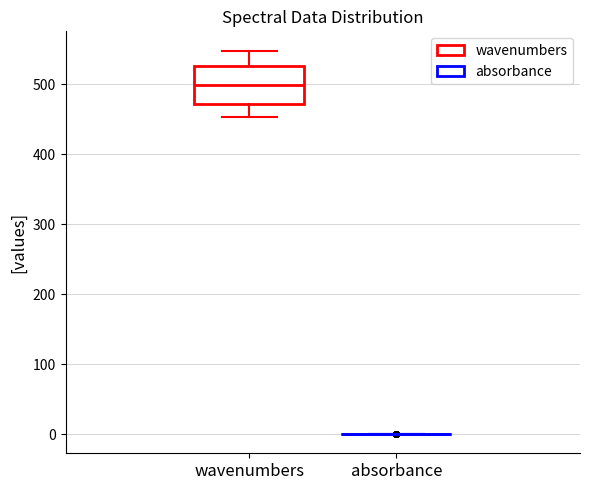

Reading left to right, transcribe this box plot: for each box, give where its median line is, the range the box spans, and where its two whiskers end, as read against the y-axis. The values are not printed on the chart, so give them approximately, as read against the axis.

wavenumbers: median 500, box 470 to 530, whiskers 450 to 550
absorbance: box collapsed to a line at 0, whiskers 0 to 0